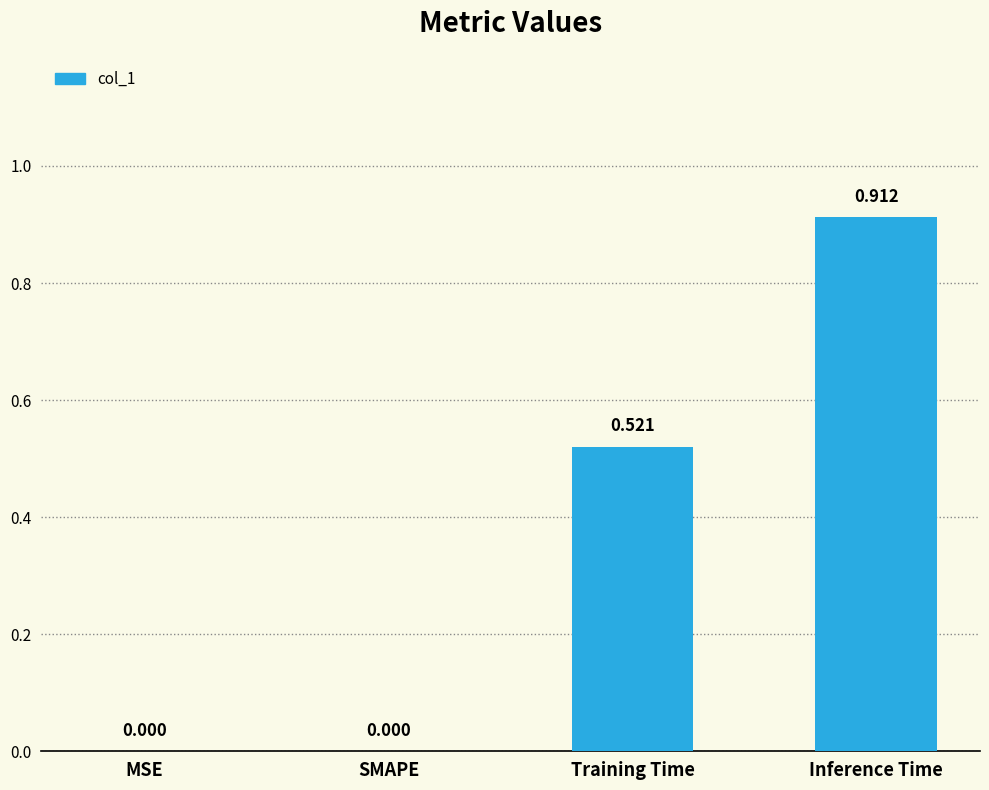

Which label corresponds to the largest value in the chart?

Inference Time